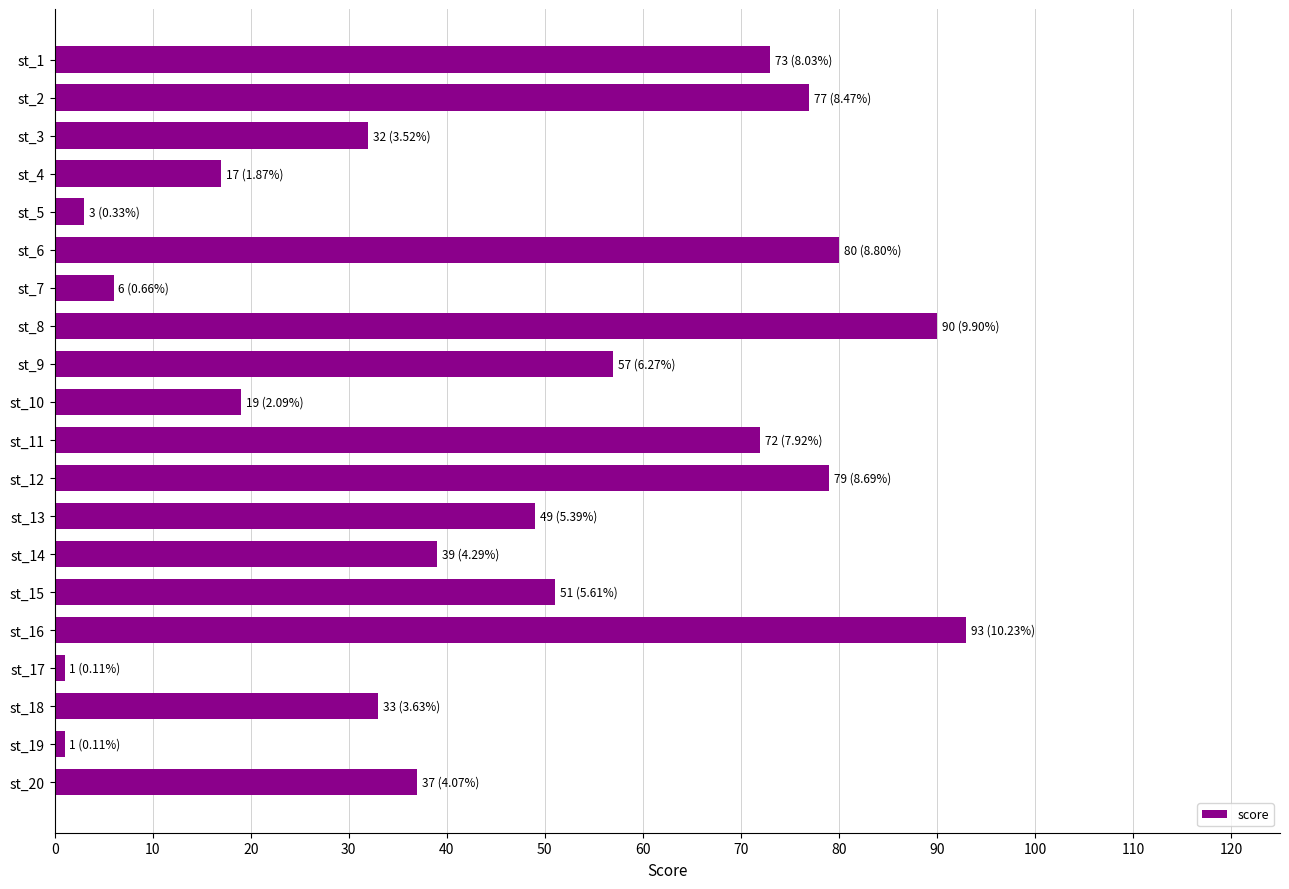

Reading top to bottom, list all the values displayed in this chart.

st_1=73	st_2=77	st_3=32	st_4=17	st_5=3	st_6=80	st_7=6	st_8=90	st_9=57	st_10=19	st_11=72	st_12=79	st_13=49	st_14=39	st_15=51	st_16=93	st_17=1	st_18=33	st_19=1	st_20=37